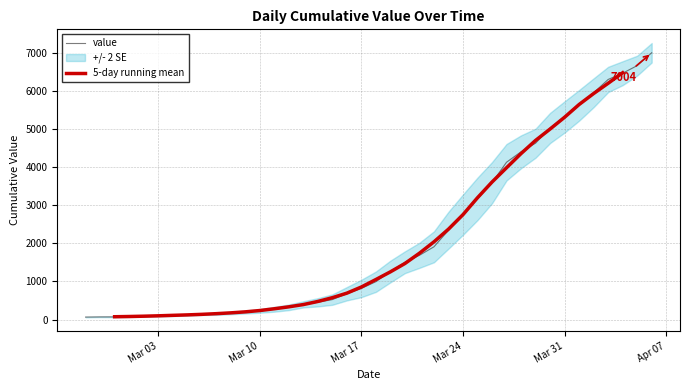

Reading right to left, transcribe all the data shown in this chart.

7004	6666	6468	6303	5954	5624	5319	5030	4630	4404	4130	3593	3168	2754	2345	1909	1686	1504	1261	993	816	677	523	452	398	320	269	226	197	167	146	138	119	108	95	87	76	69	68	64